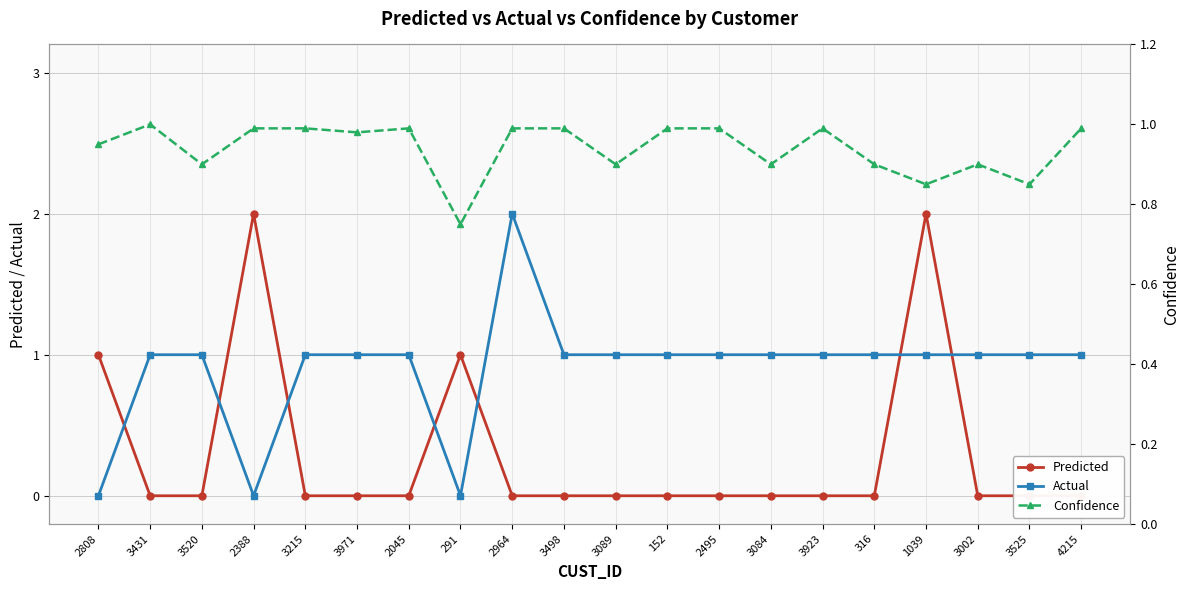

Between 152 and 2495, which series saw the biggest shift?

Predicted